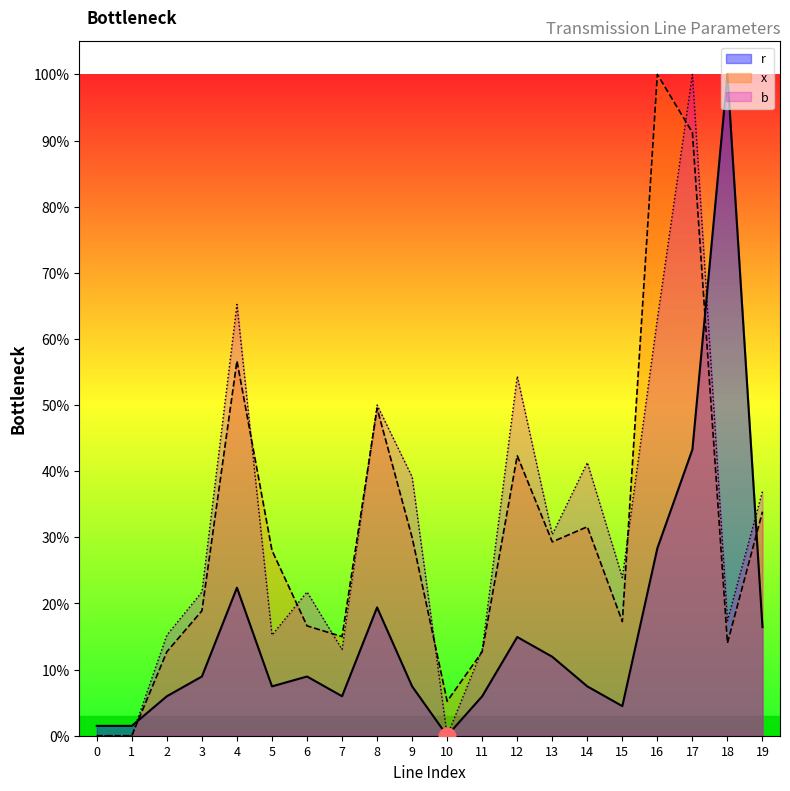

True or false: x_val has a value of 0.3 at 3.

False